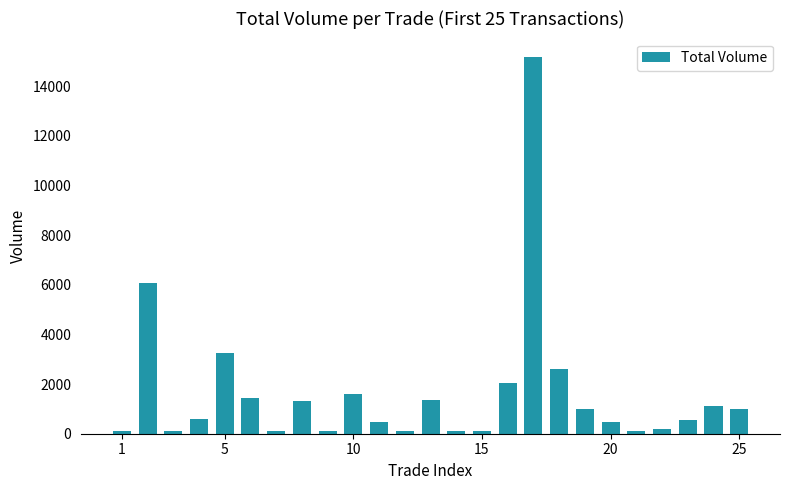

How many values are below 600?

12